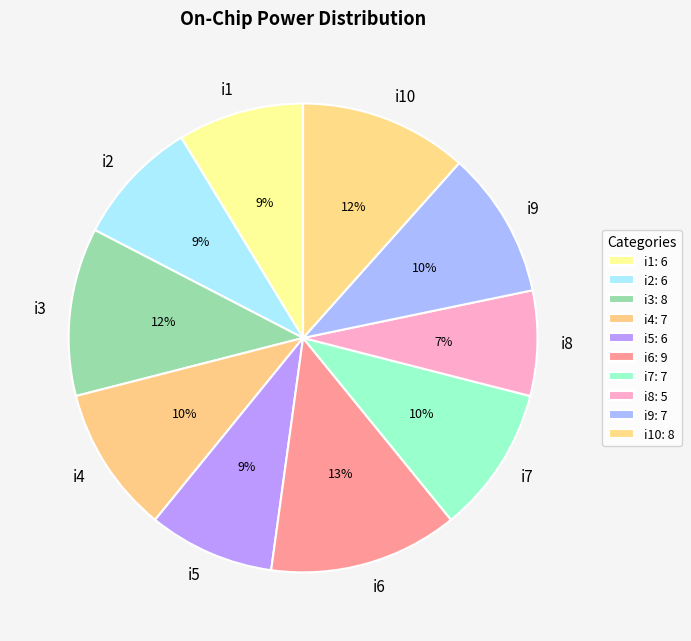

Which has a higher value, i10 or i2?

i10